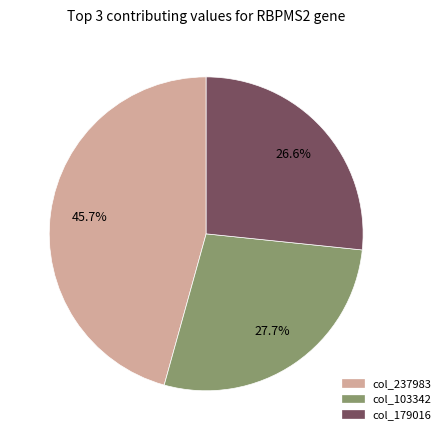

Is there a majority slice in this chart?

No